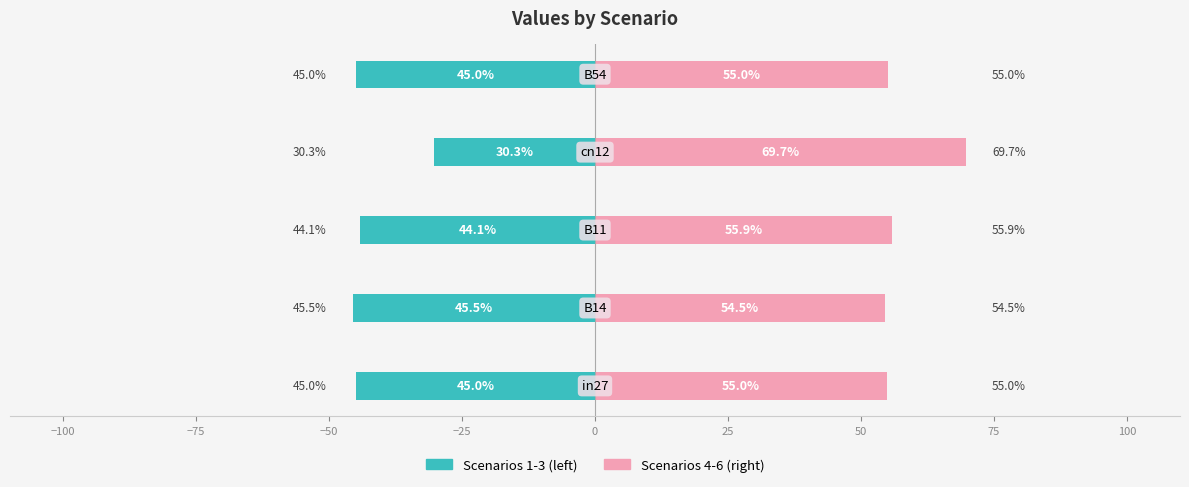

Are the bars horizontal?

Yes